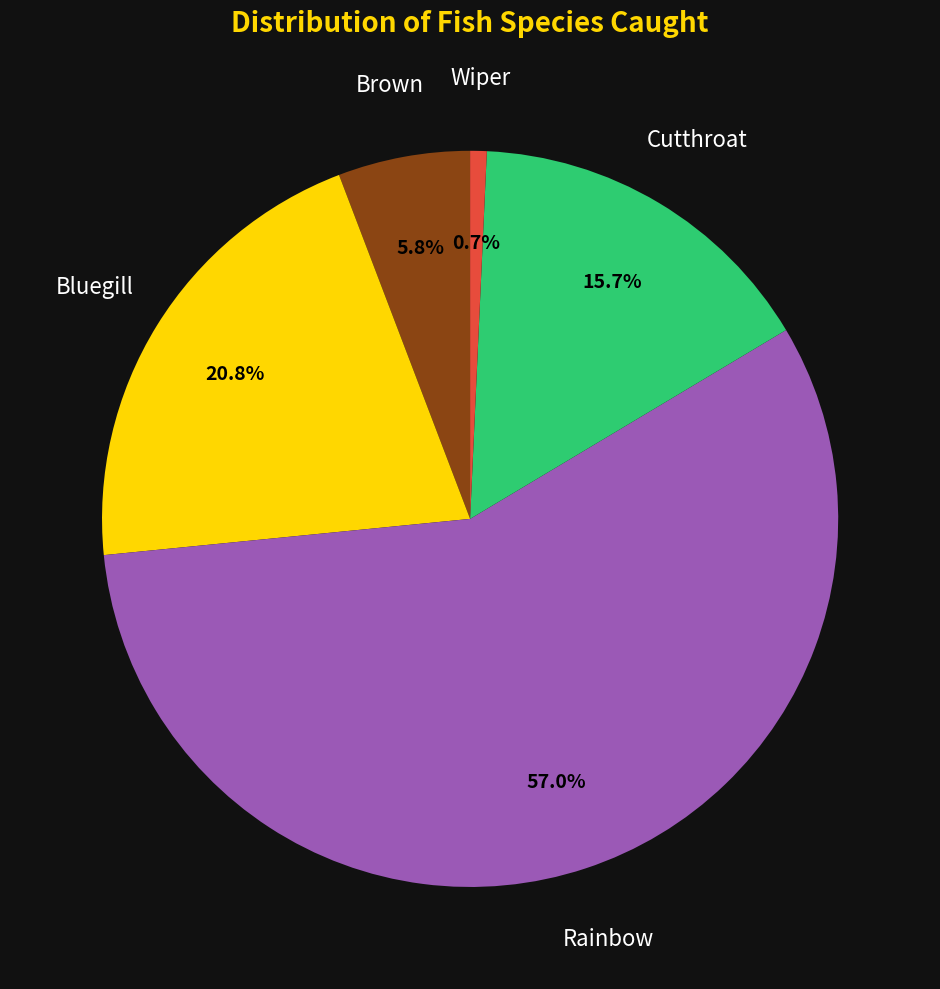

Is there a majority slice in this chart?

Yes